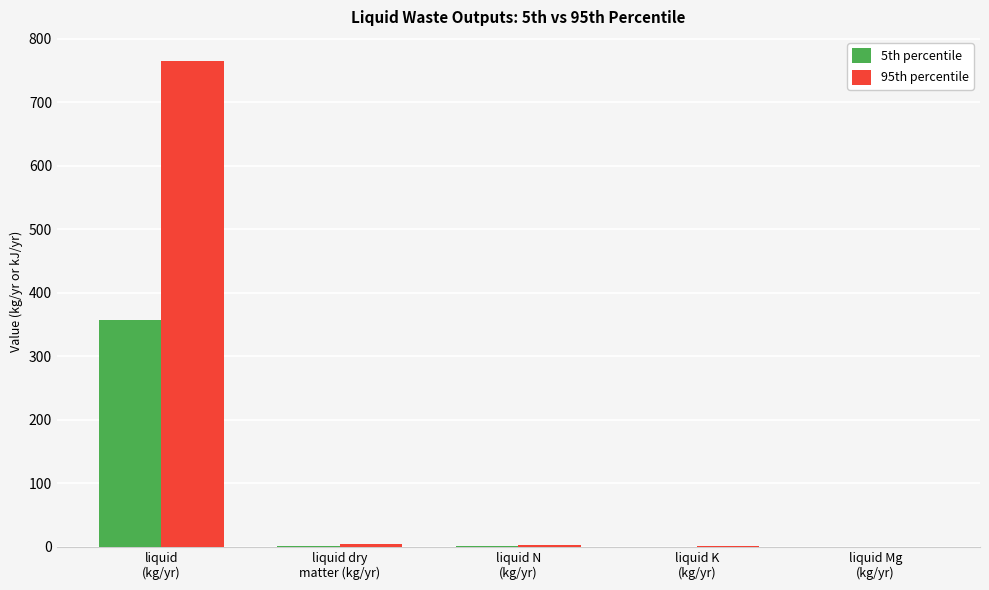

What is the sum of all 5th percentile values?

360.5